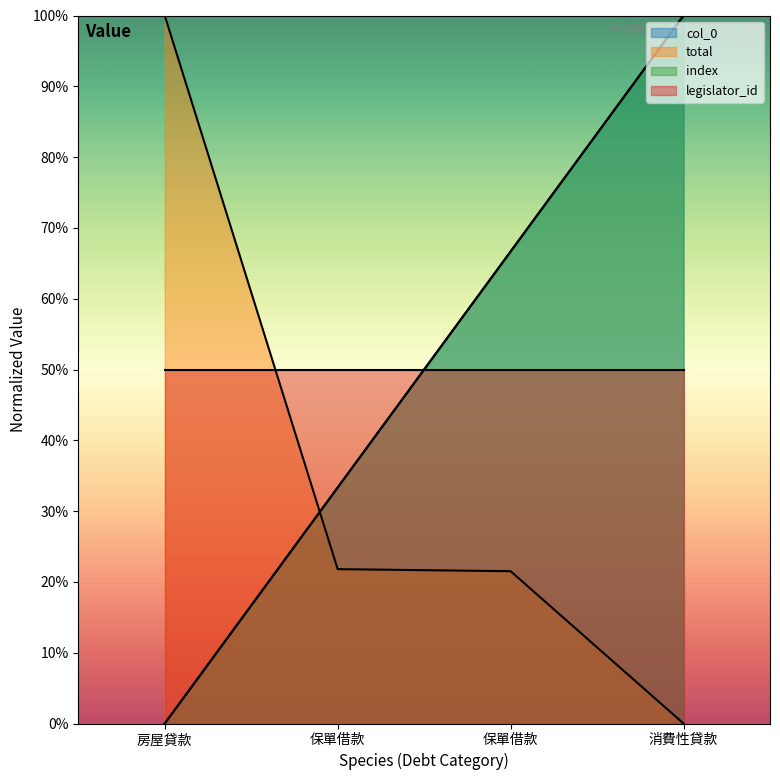

Does the chart display data point markers on the line(s)?

No